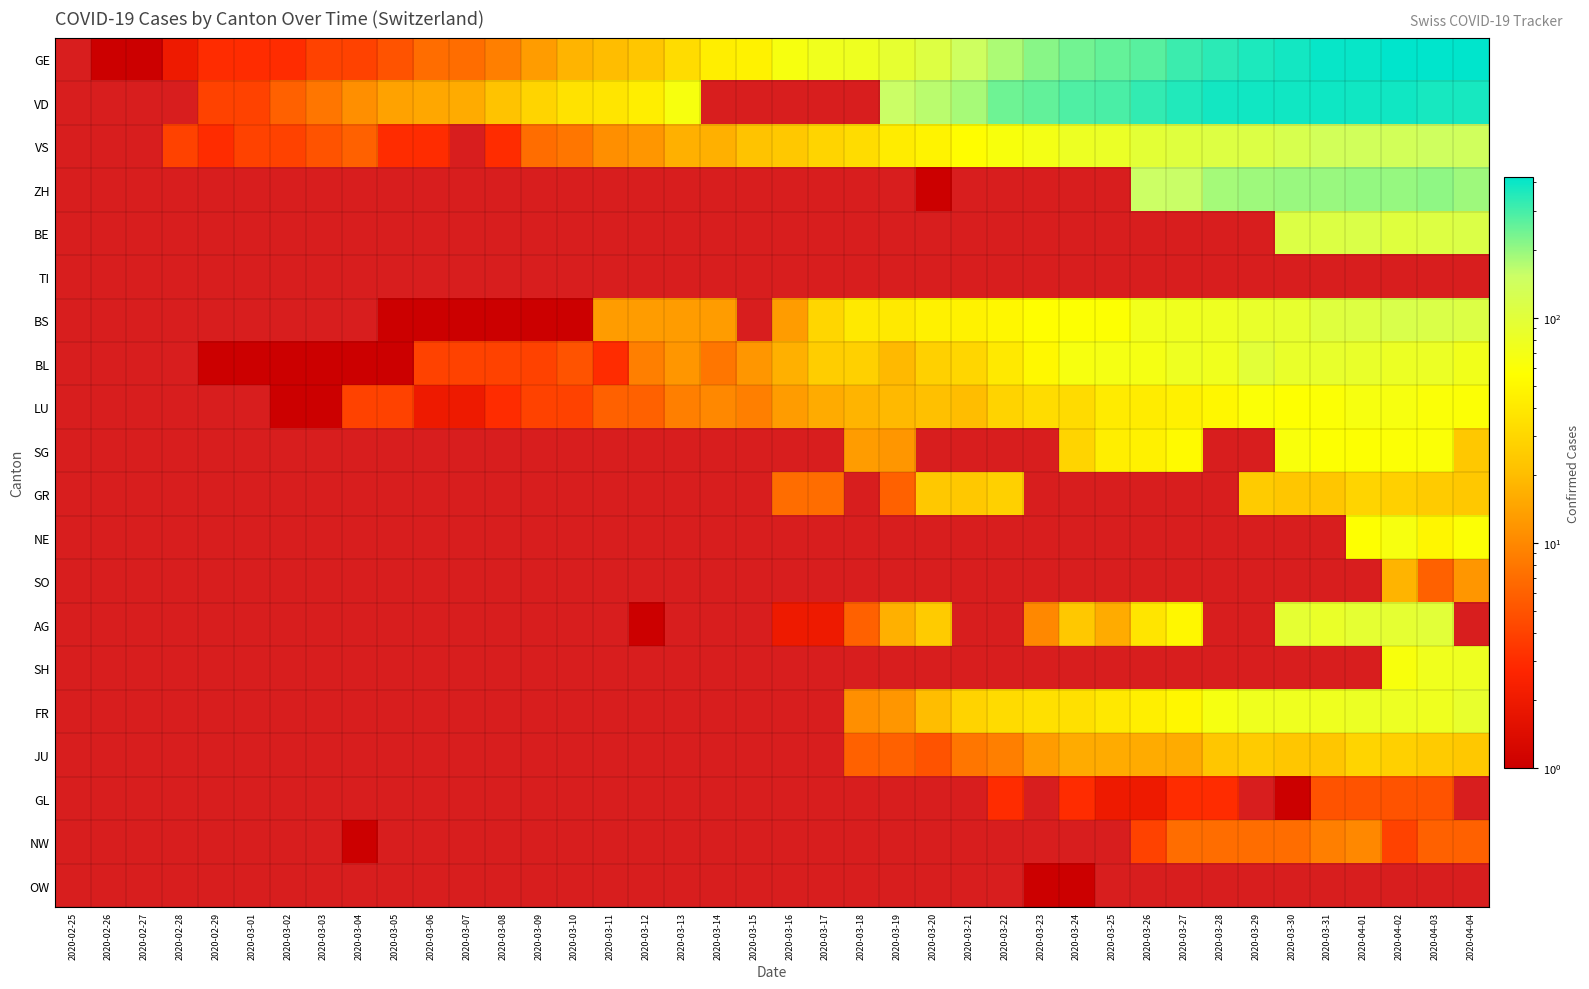

Count the number of categories in the chart.

40